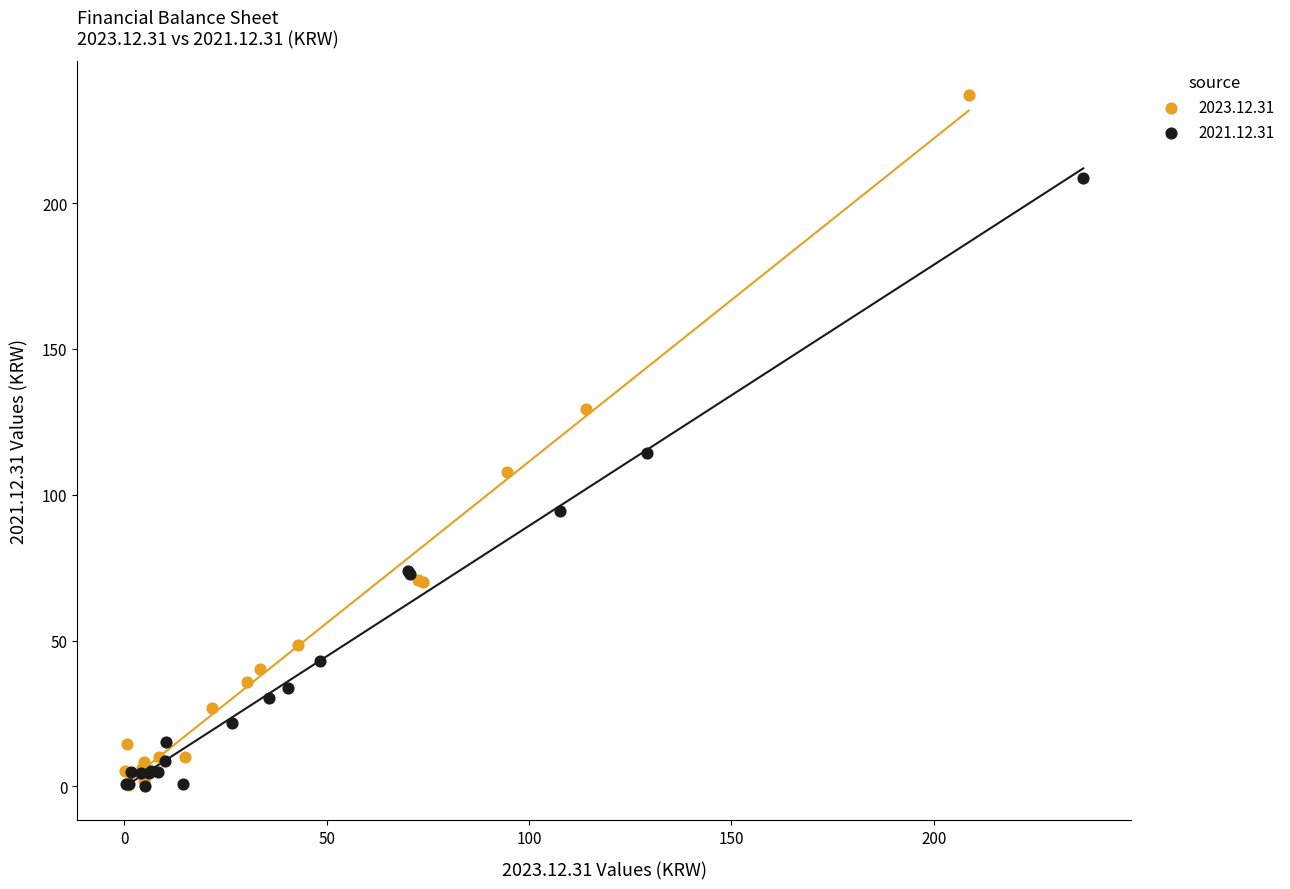

Which series contains the highest Y value?

2023.12.31